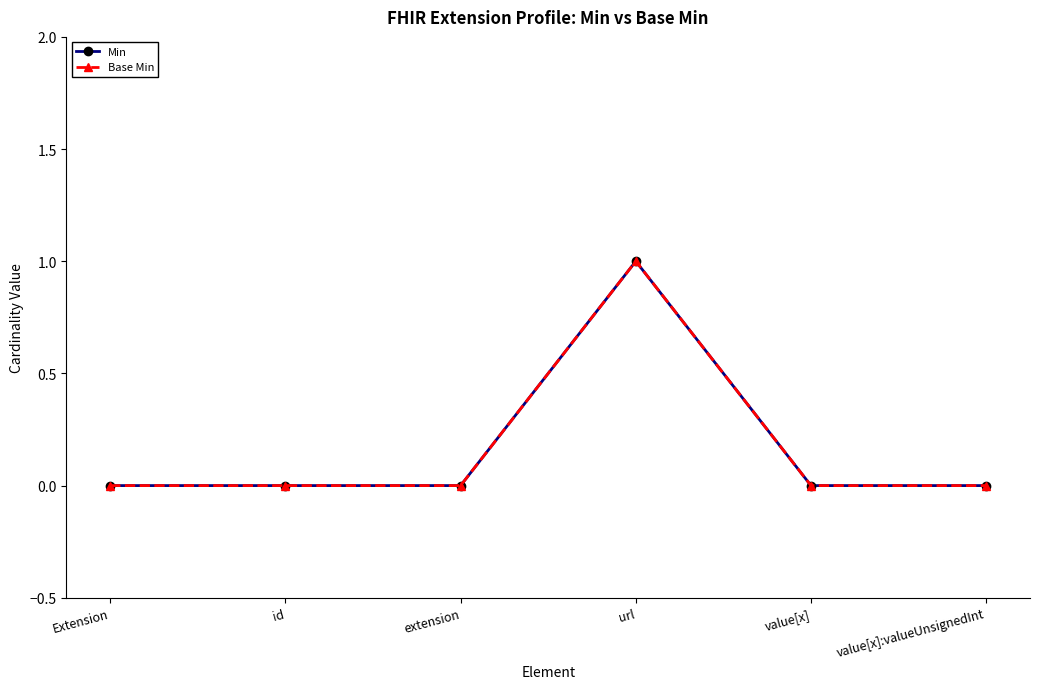

At which label is Min closest to 0?

Extension